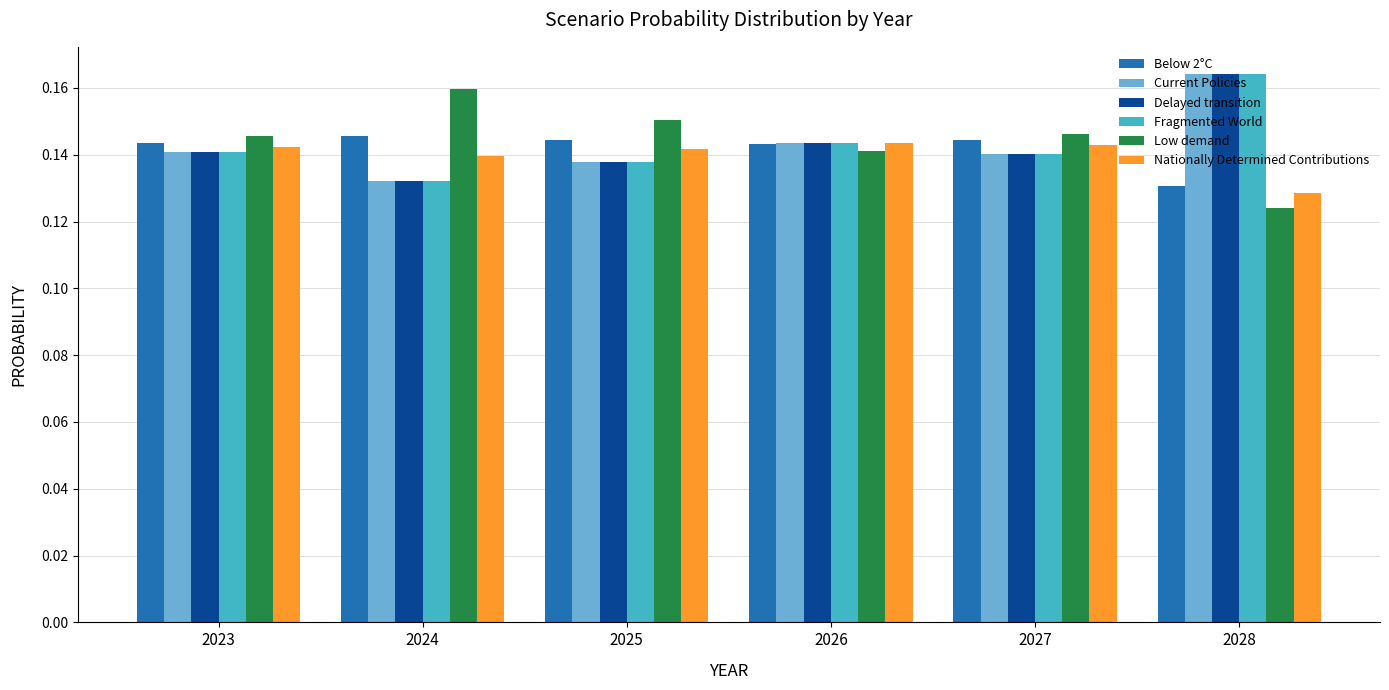

Which category has the highest value across all series?

2028